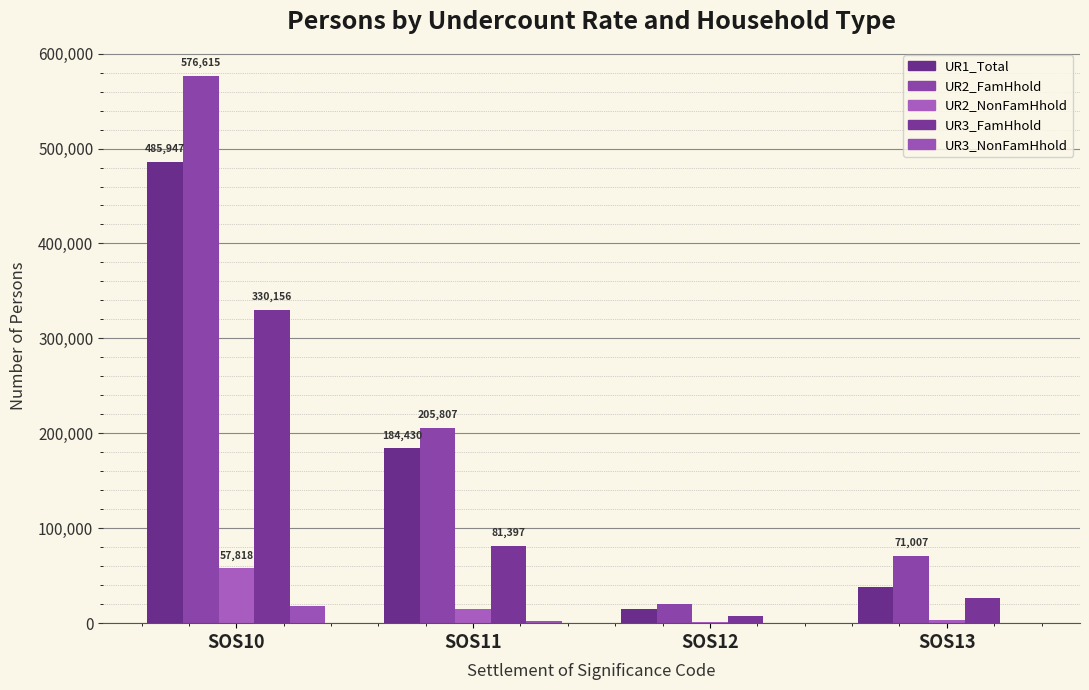

Is it true that UR2_FamHhold equals 93757 at SOS13?

False